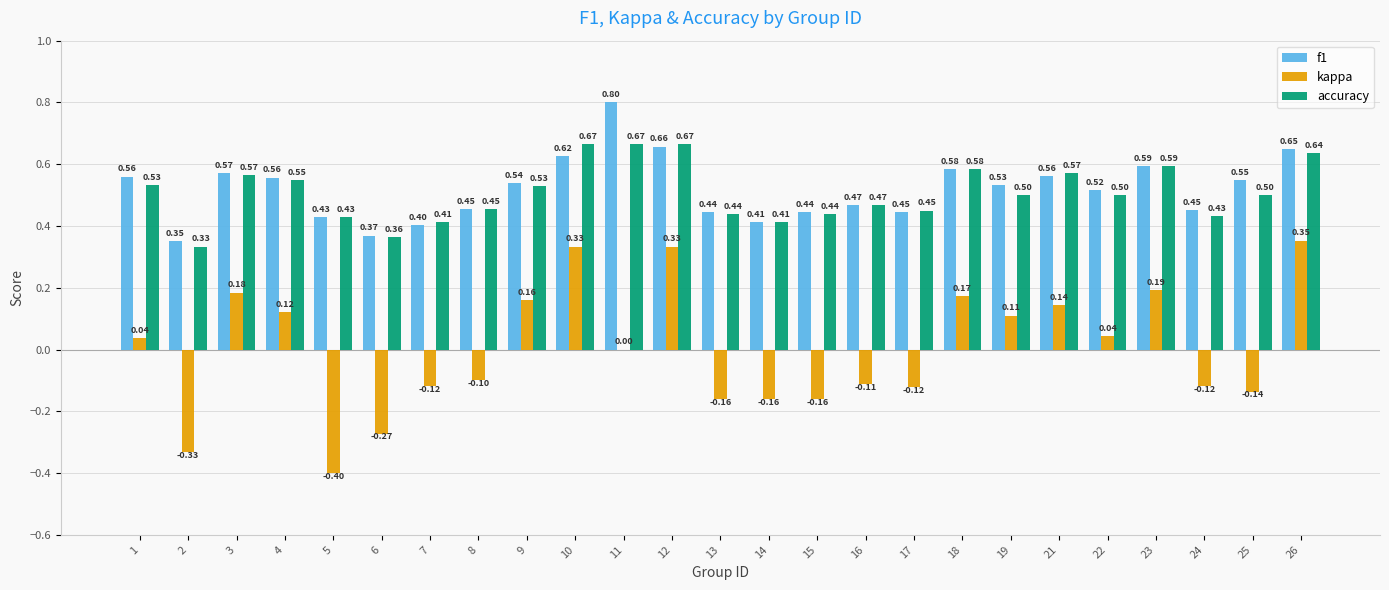

Does the chart contain stacked bars?

No